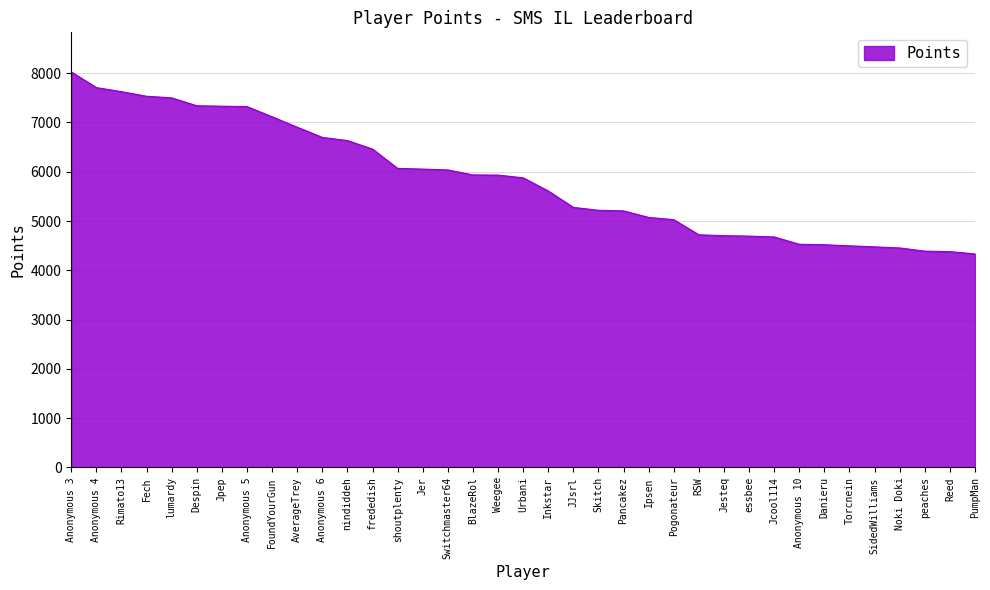

Count the number of categories in the chart.

37